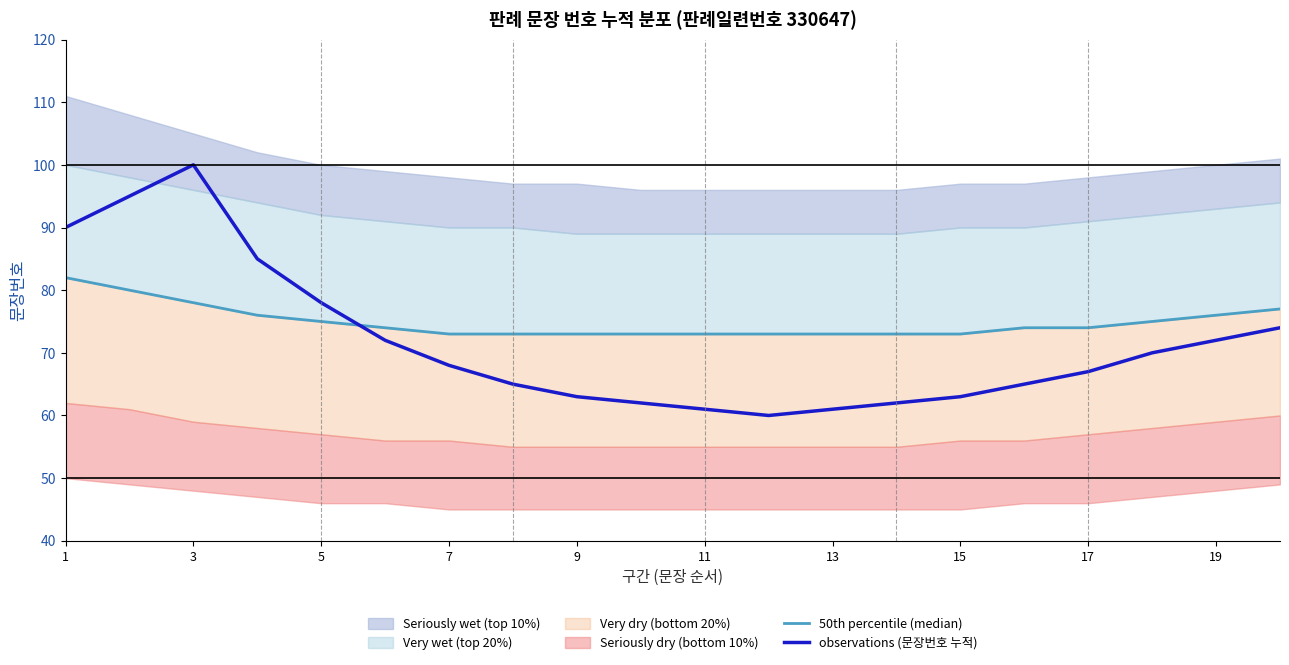

At which label is observations (문장번호 누적) closest to 80?

5